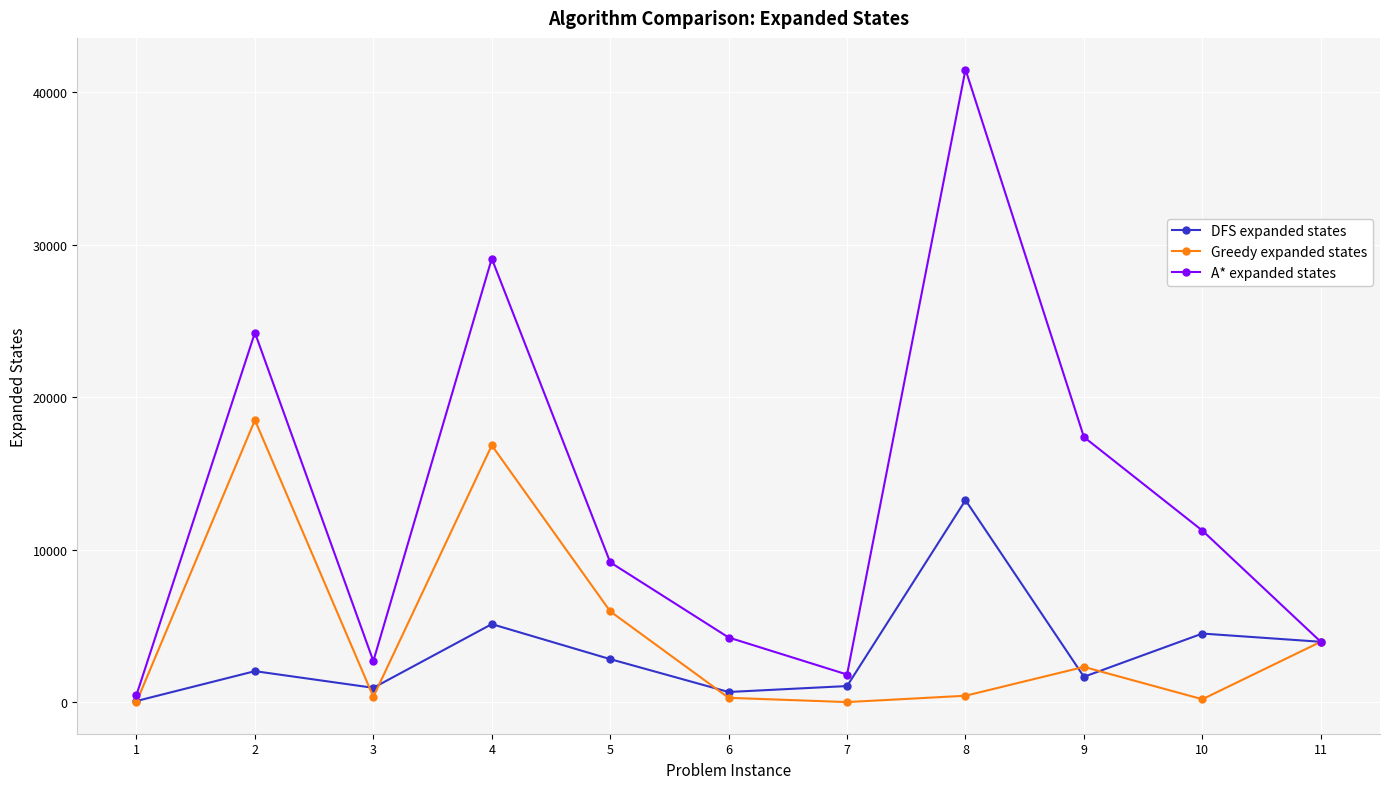

Does the chart have visible grid lines?

Yes